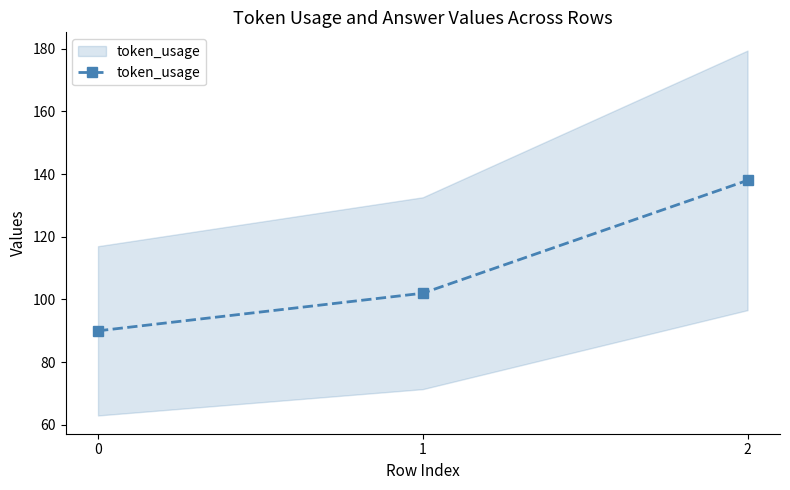

What is the change in value from 1 to 2?

+36